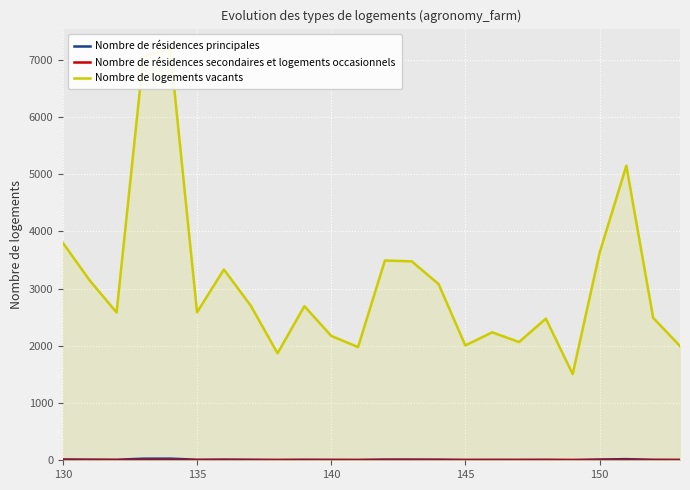

At which label does Nombre de logements vacants first exceed 2692?

130